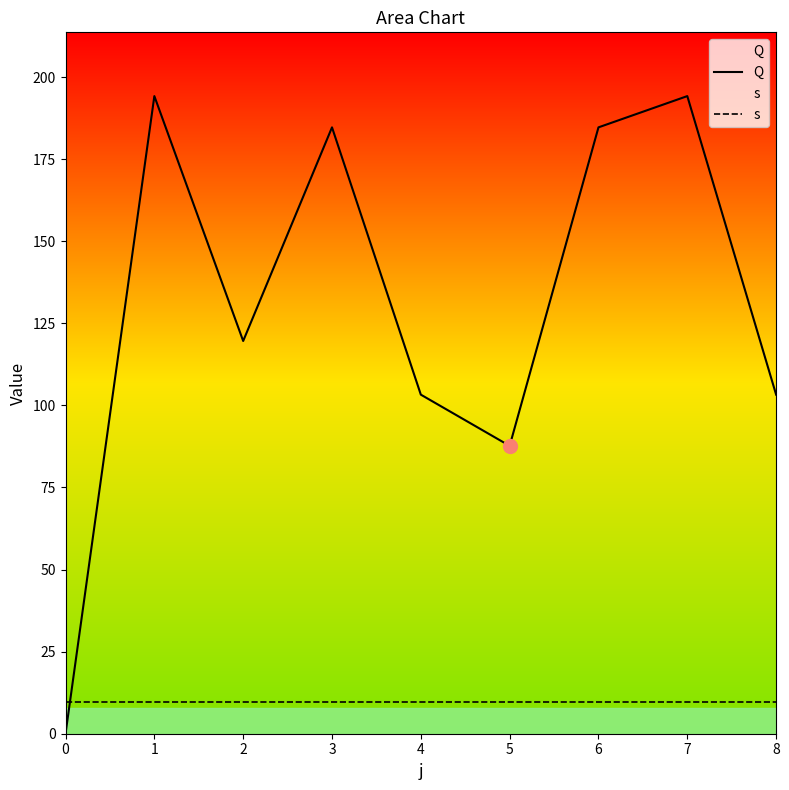

How many lines are shown in the chart?

2